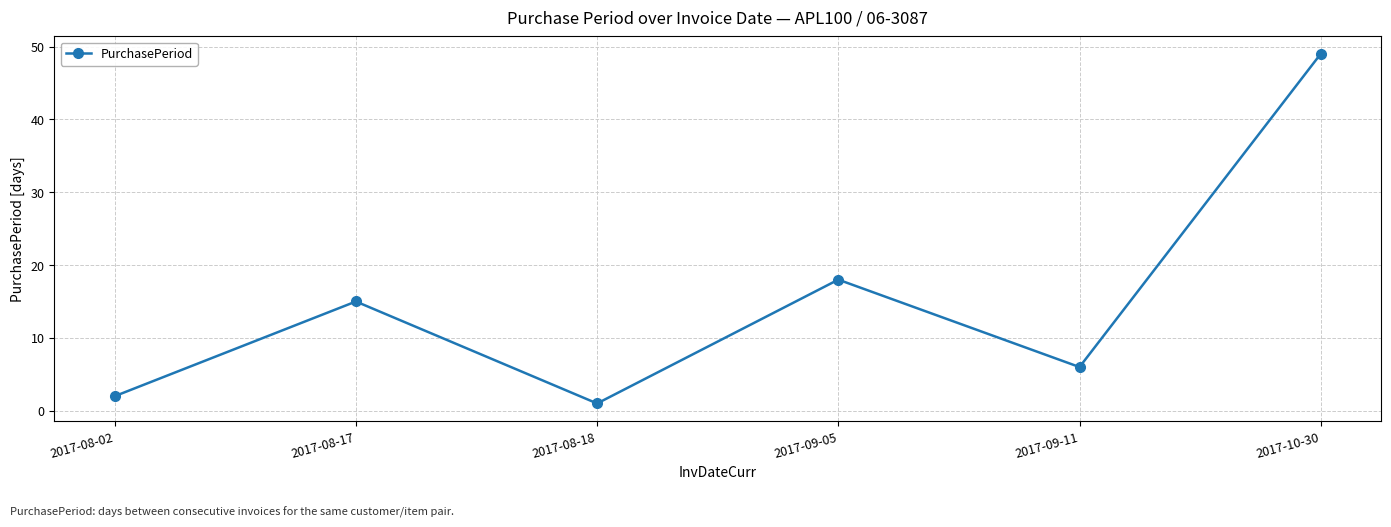

Which label corresponds to the largest value in the chart?

2017-10-30